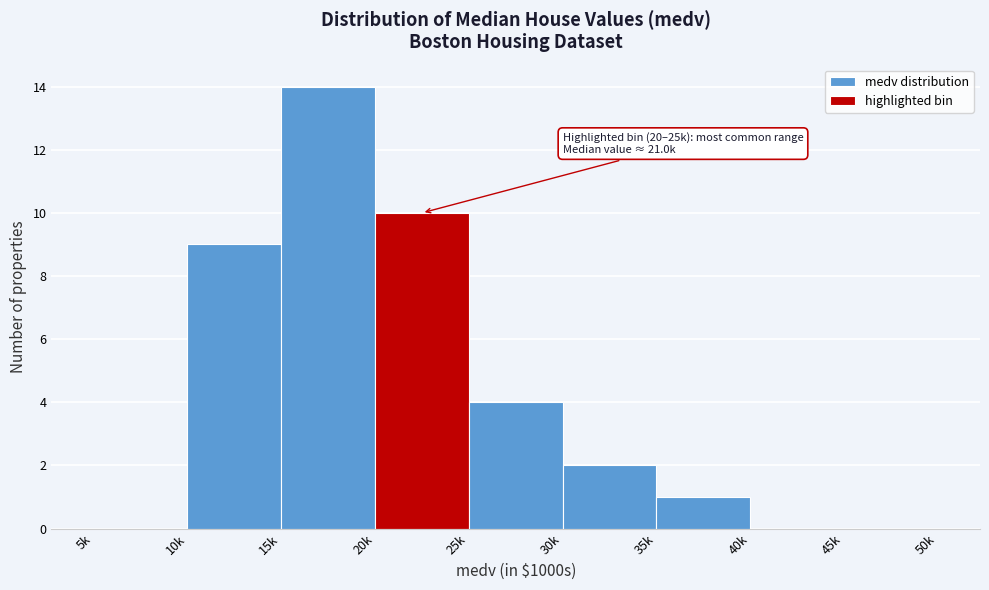

Reading right to left, what are all the values shown in this chart?

45k=0	40k=0	35k=1	30k=2	25k=4	20k=10	15k=14	10k=9	5k=0